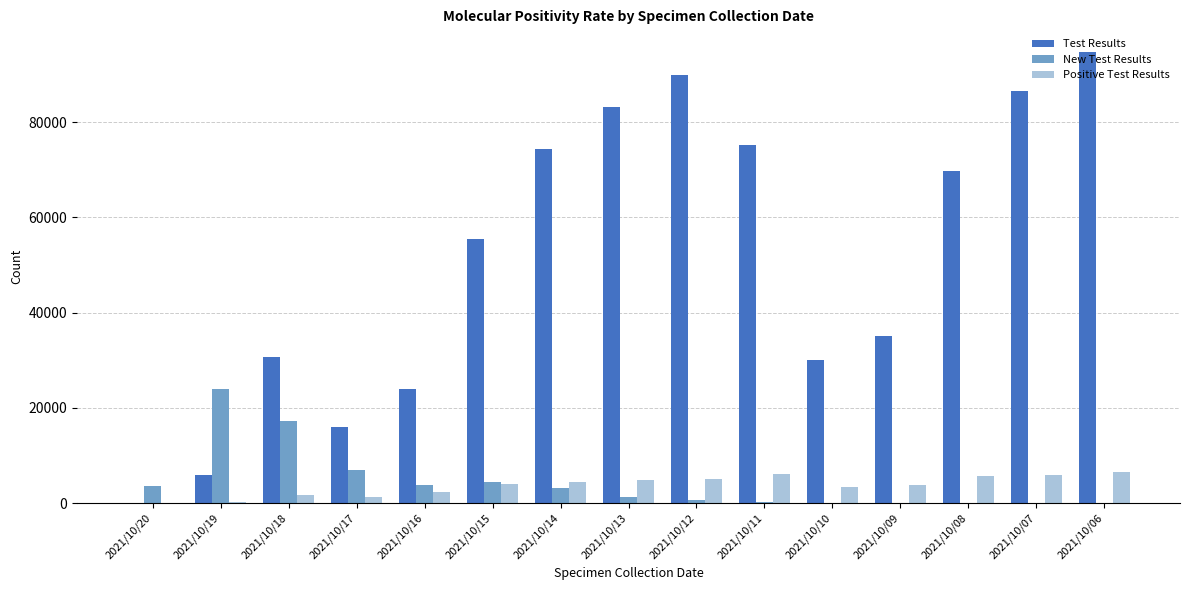

What is the sum of the Test Results values at 2021/10/20 and 2021/10/13?

83102